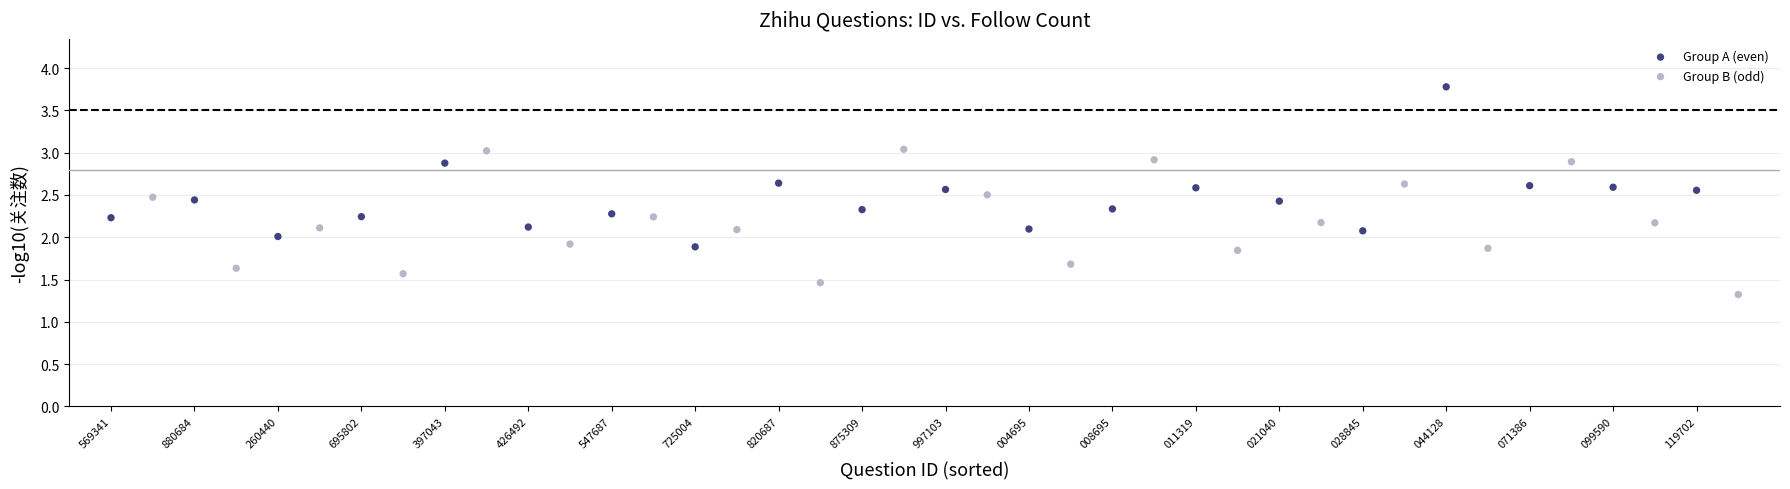

Which series has the widest spread of Y values?

Group A (even)